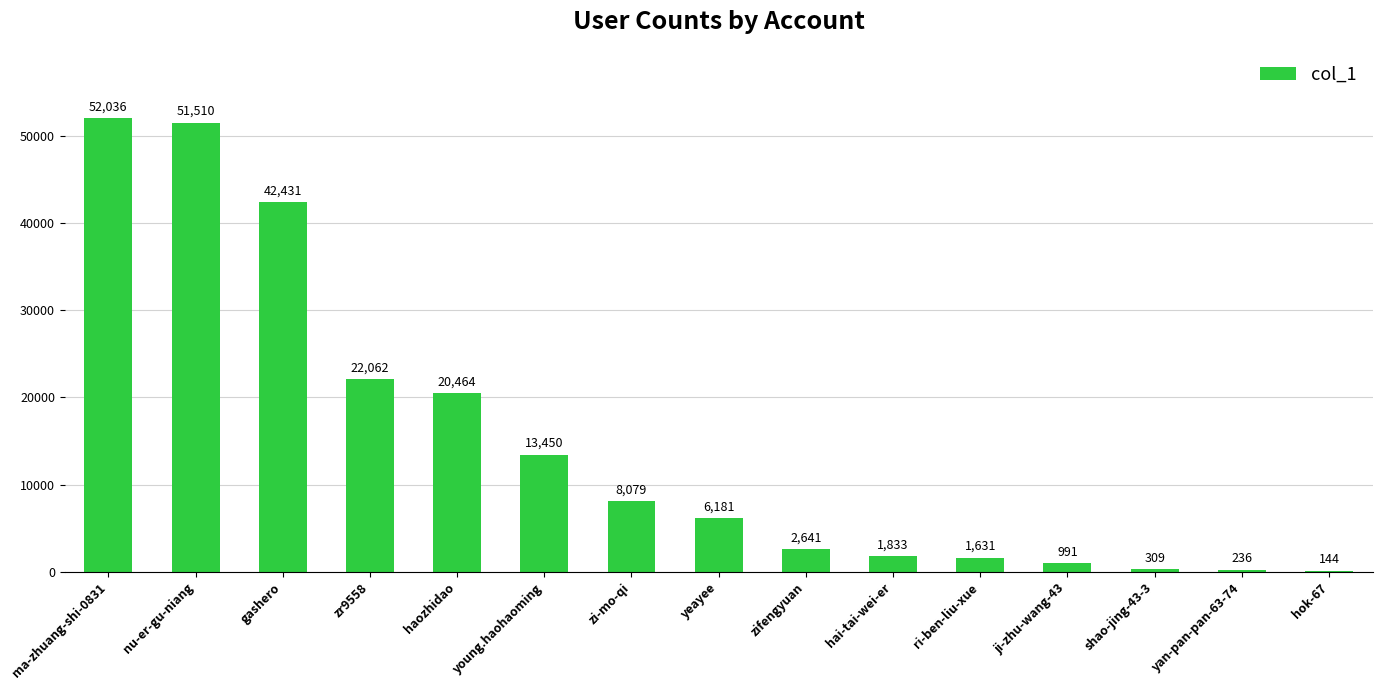

What value does the data have at zifengyuan?

2641